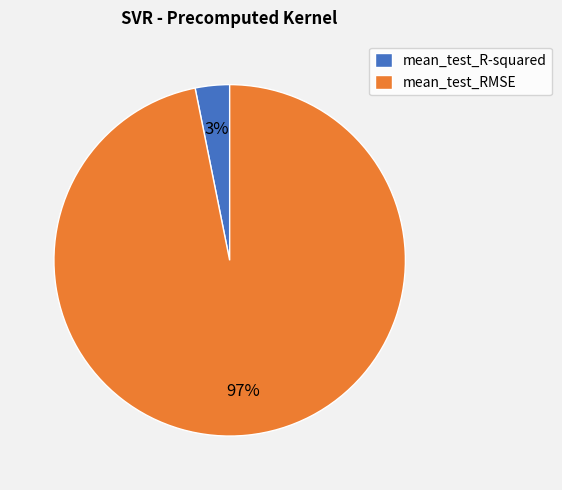

Do mean_test_RMSE and mean_test_R-squared together represent more than half of the pie?

Yes